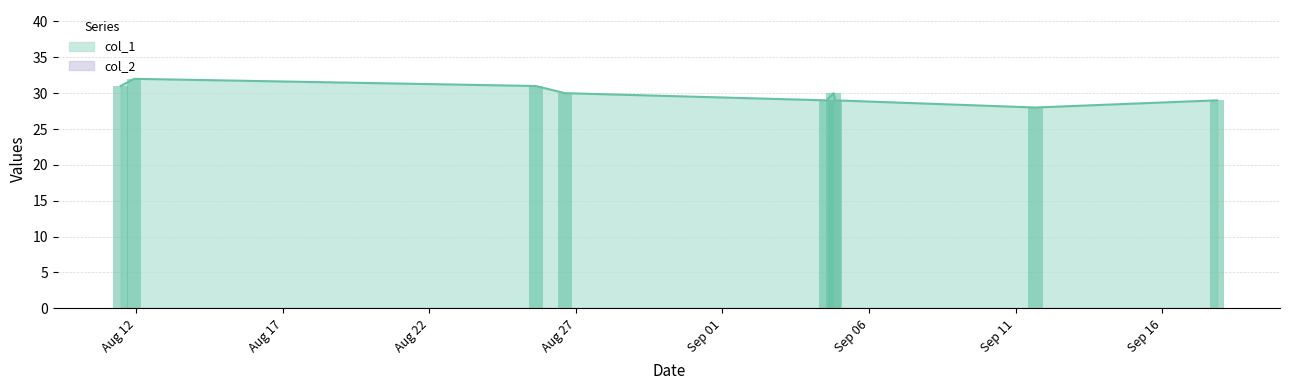

What is the ratio of the value at 1598368109 to the value at 1599224834?

1.1